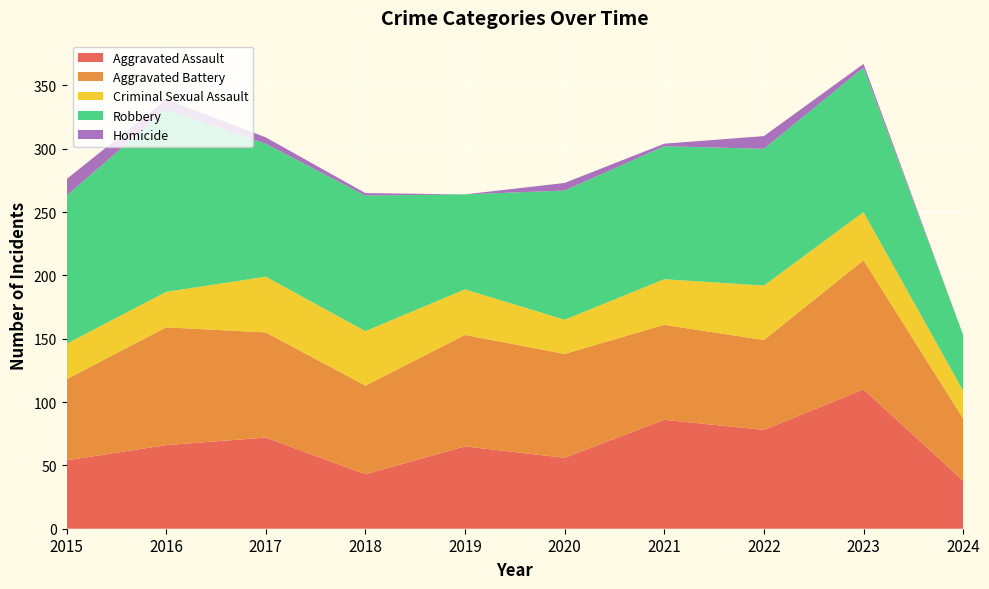

Reading right to left, extract all data points from this chart.

Aggravated Assault: 38	110	78	86	56	65	43	72	66	54
Aggravated Battery: 49	102	71	75	82	88	70	83	93	64
Criminal Sexual Assault: 22	38	43	36	27	36	43	44	28	28
Robbery: 44	114	108	105	102	75	107	105	144	117
Homicide: 0	3	10	2	6	0	2	5	8	13